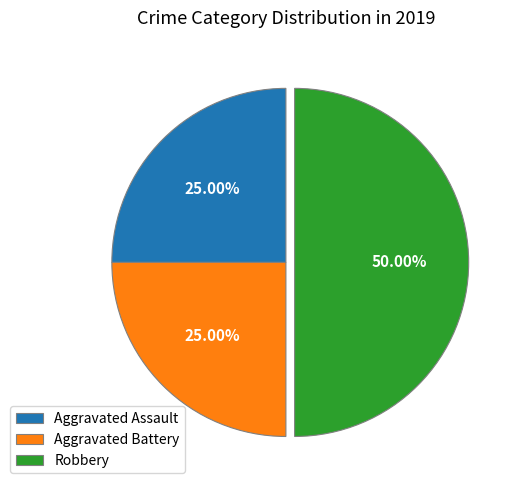

To the nearest percent, what portion does Aggravated Assault represent?

25%